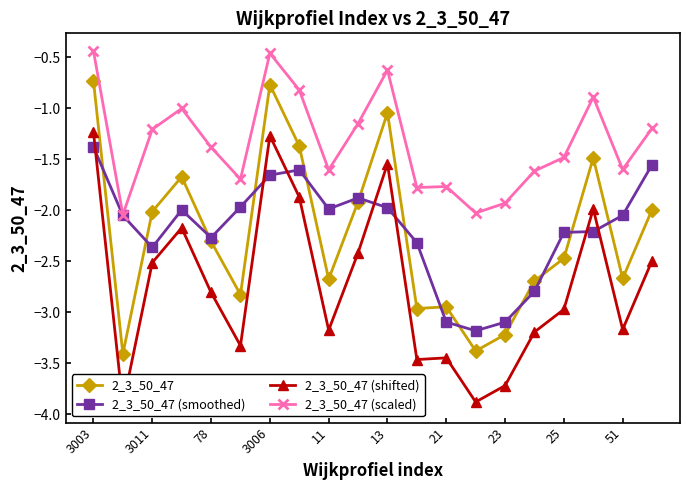

True or false: 2_3_50_47 (scaled) has a value of -0.6 at 13.

True